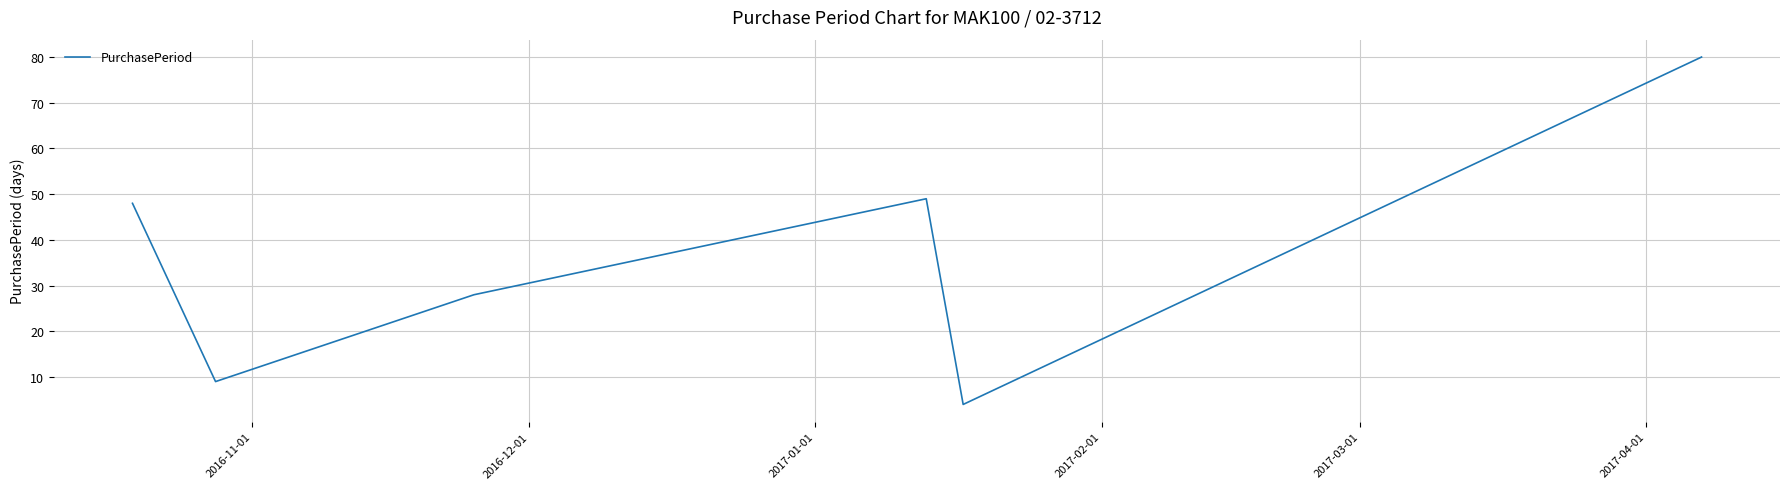

What is the minimum value shown in the chart?

4